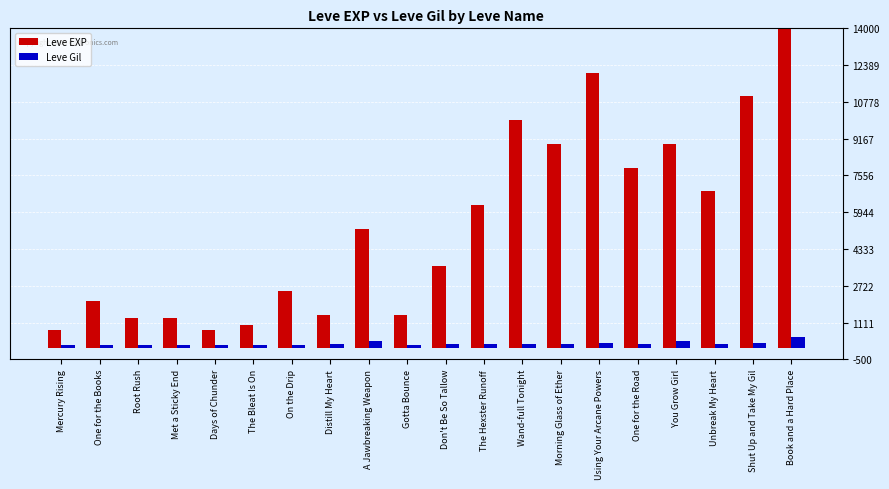

What are all the series names shown in the legend?

Leve EXP, Leve Gil